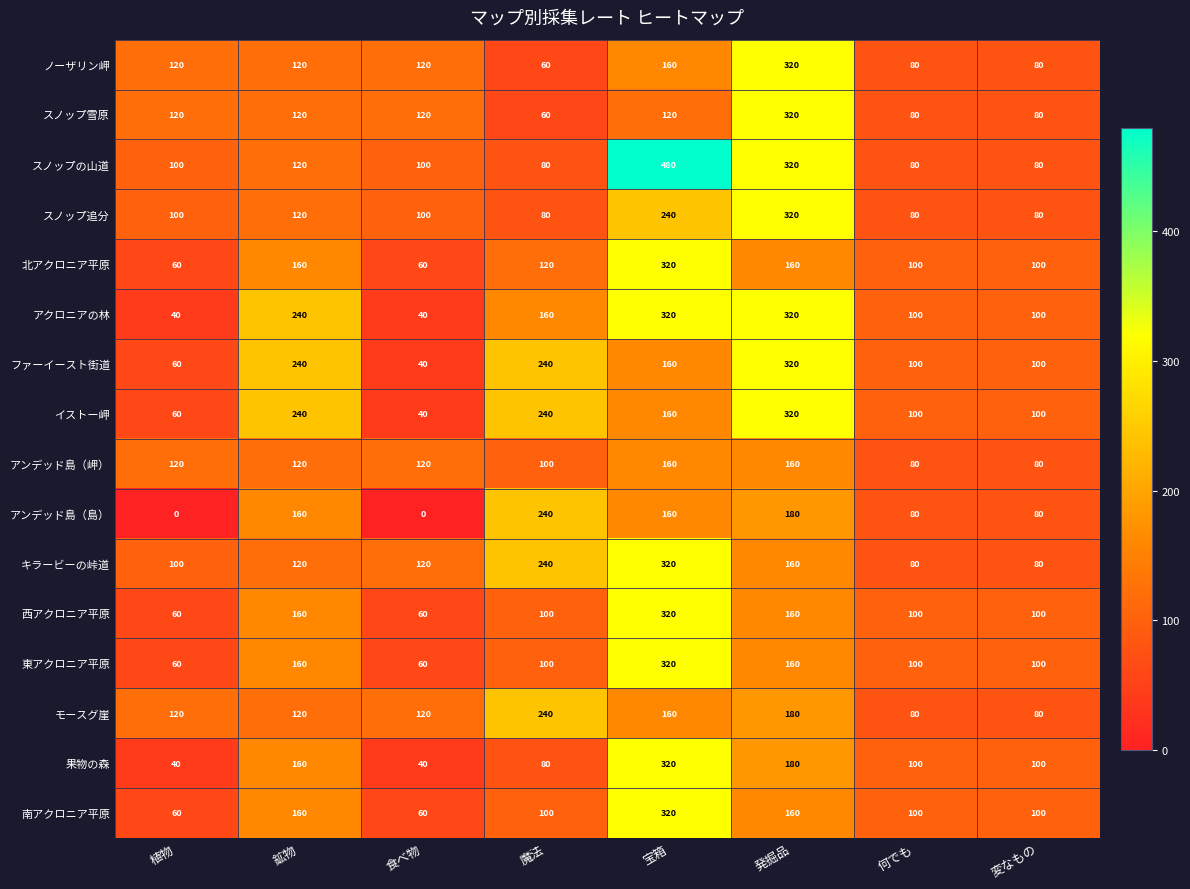

What is the difference between the maximum and minimum values in the 南アクロニア平原 series?

260